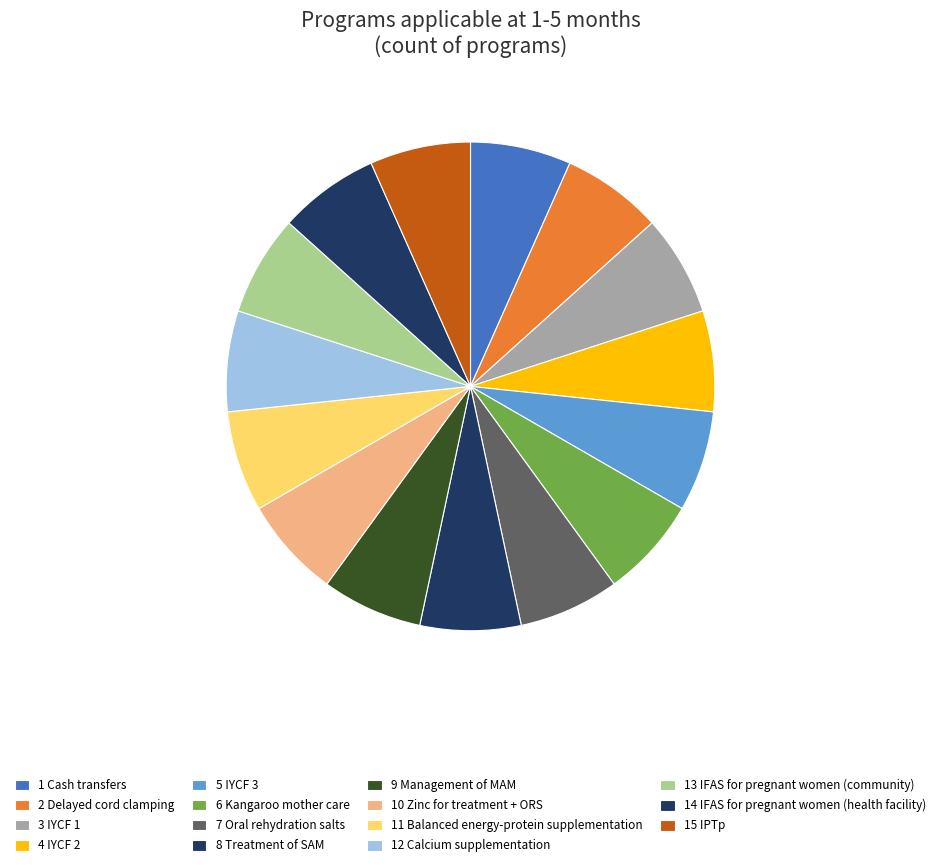

Count the number of slices in the pie.

15